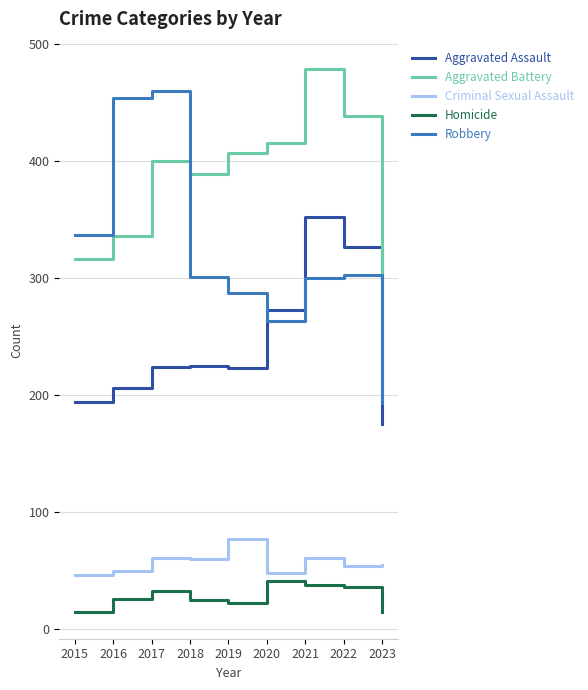

What is the approximate value of Criminal Sexual Assault at 2021?

61